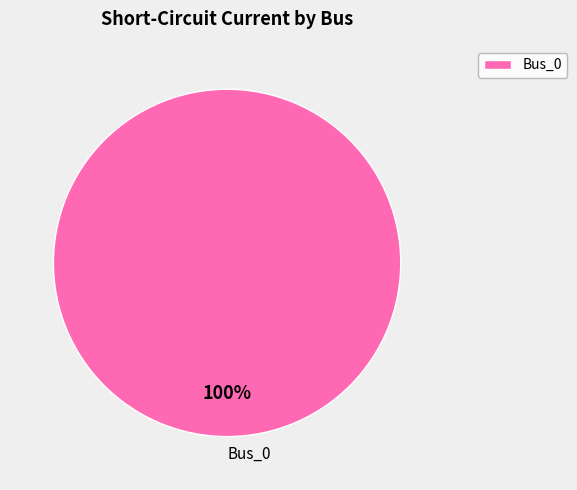

To the nearest percent, what percentage of the pie is Bus_0?

100%